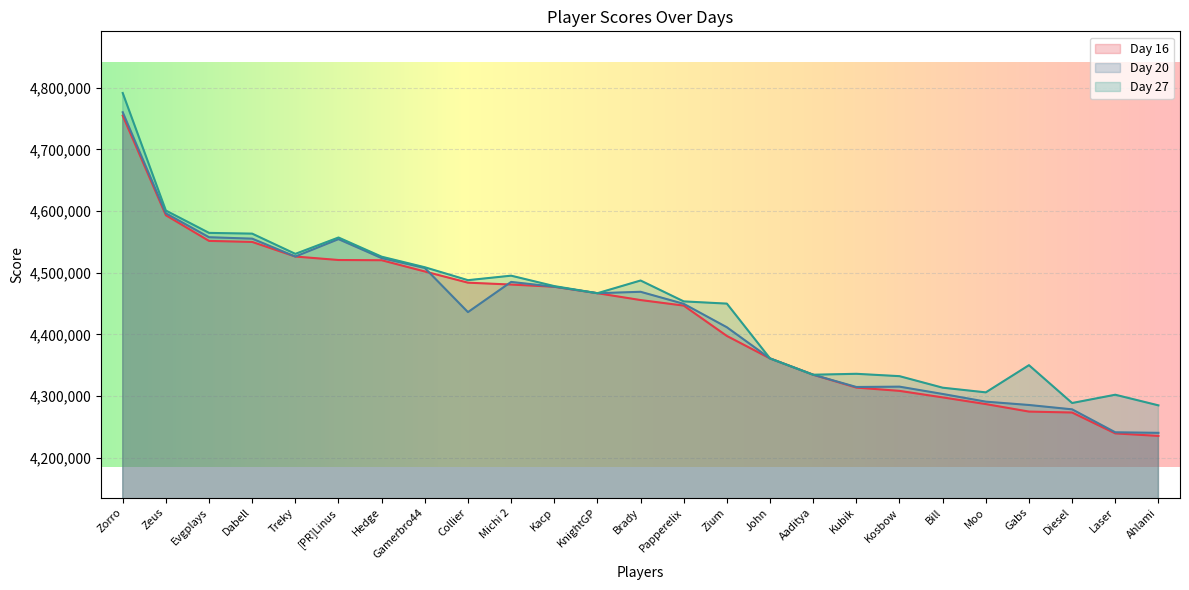

Between Treky and Brady, which is larger?

Treky